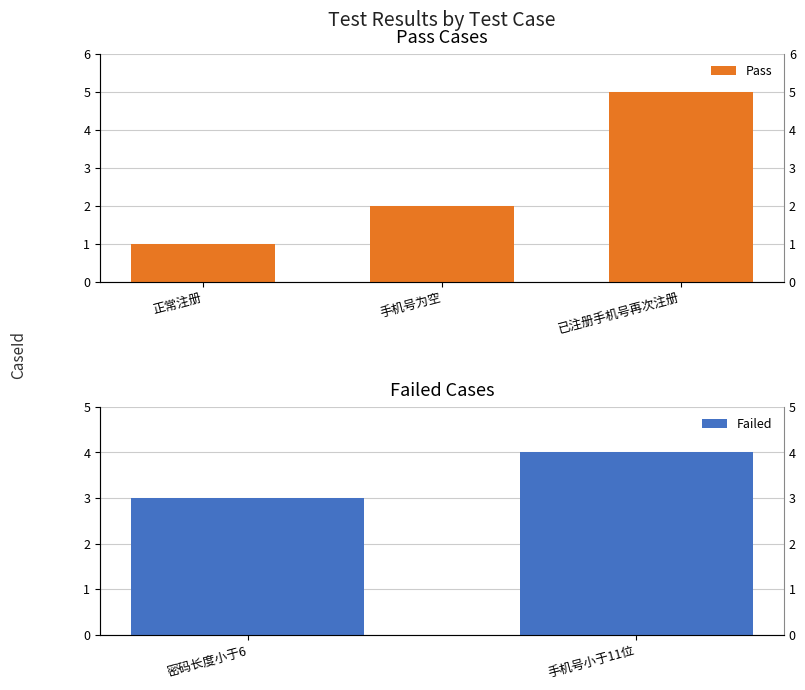

What is the value of the 1st bar from the left?

1